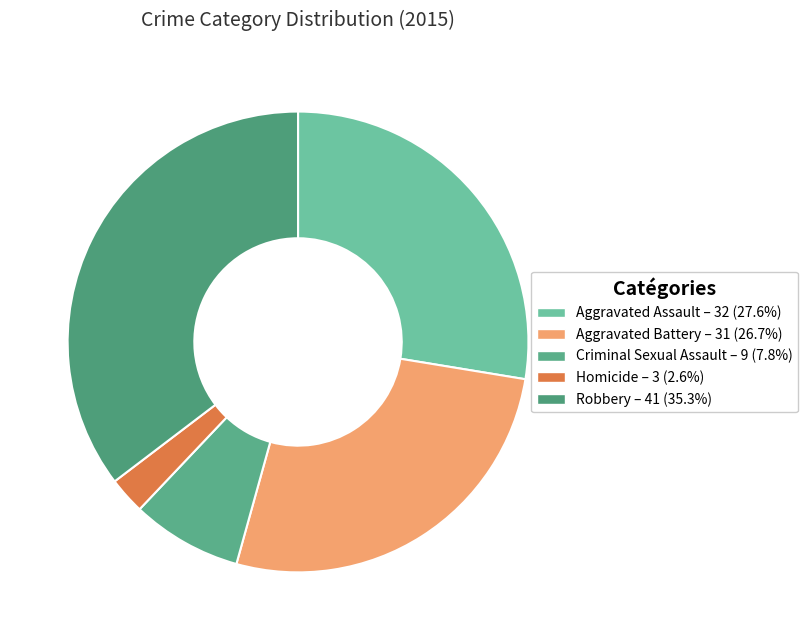

How many slices are in this pie chart?

5